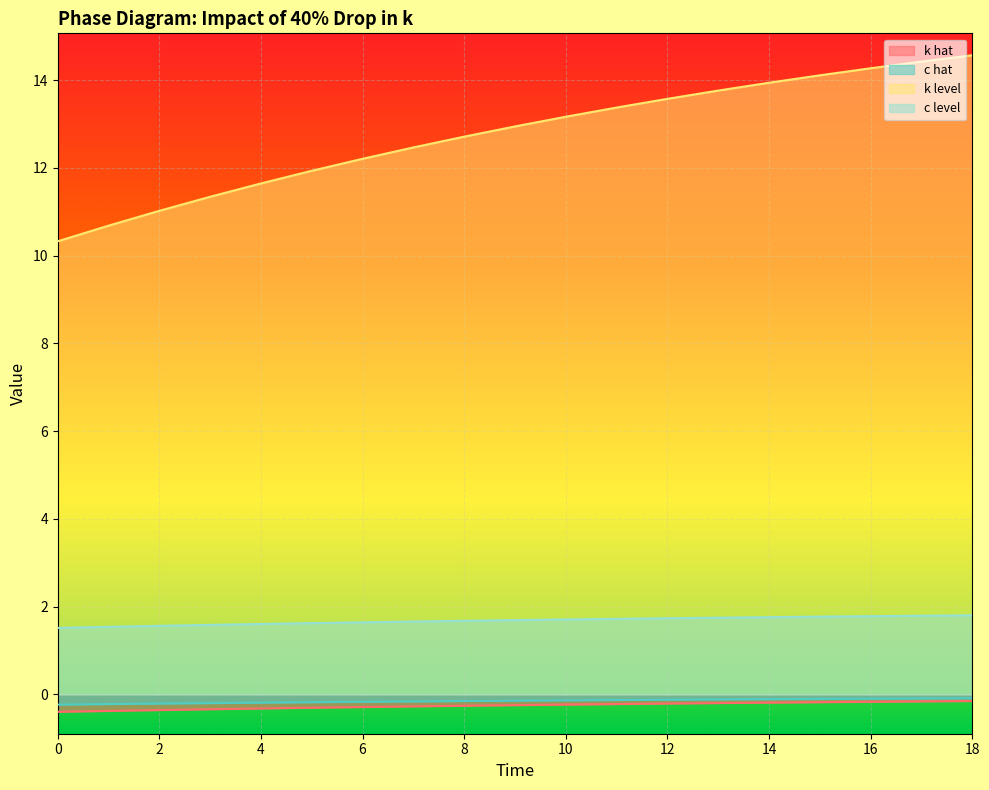

Reading left to right, transcribe all the data shown in this chart.

k hat: -0.4	-0.4	-0.4	-0.3	-0.3	-0.3	-0.3	-0.3	-0.3	-0.2	-0.2	-0.2	-0.2	-0.2	-0.2	-0.2	-0.2	-0.2	-0.2
c hat: -0.2	-0.2	-0.2	-0.2	-0.2	-0.2	-0.2	-0.2	-0.2	-0.1	-0.1	-0.1	-0.1	-0.1	-0.1	-0.1	-0.1	-0.1	-0.1
k level: 10.3	10.7	11.0	11.3	11.6	11.9	12.2	12.5	12.7	12.9	13.2	13.4	13.6	13.8	13.9	14.1	14.3	14.4	14.6
c level: 1.5	1.5	1.6	1.6	1.6	1.6	1.6	1.7	1.7	1.7	1.7	1.7	1.7	1.7	1.8	1.8	1.8	1.8	1.8